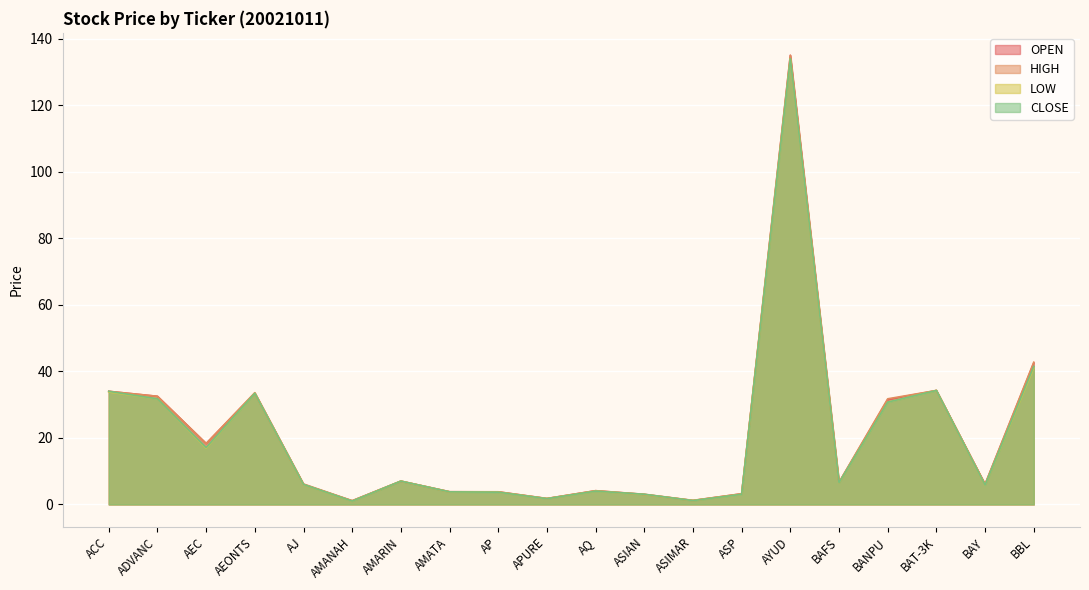

At AMARIN, list the series in order from smallest to largest.

OPEN, HIGH, LOW, CLOSE